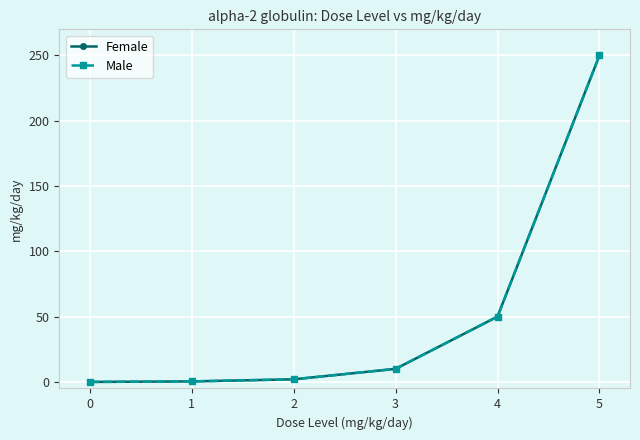

True or false: Male and Female cross at least once.

False